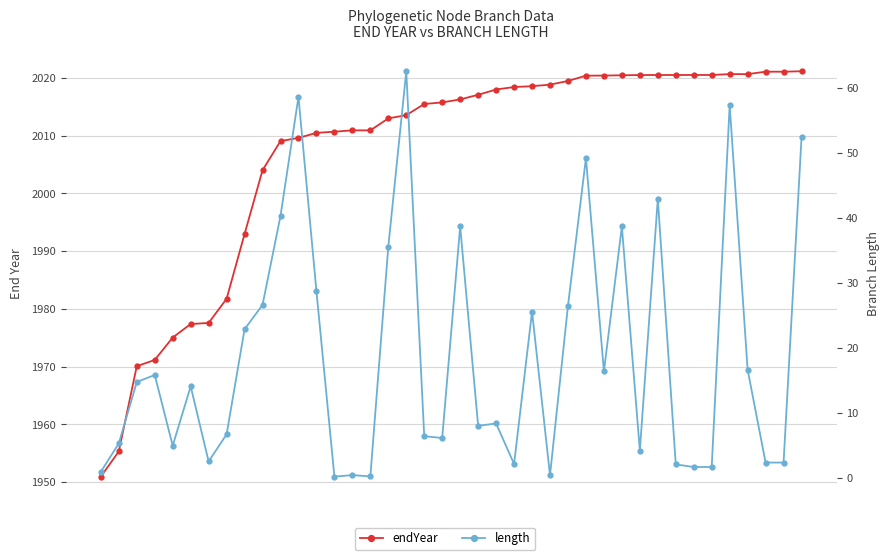

Does the chart have visible grid lines?

Yes